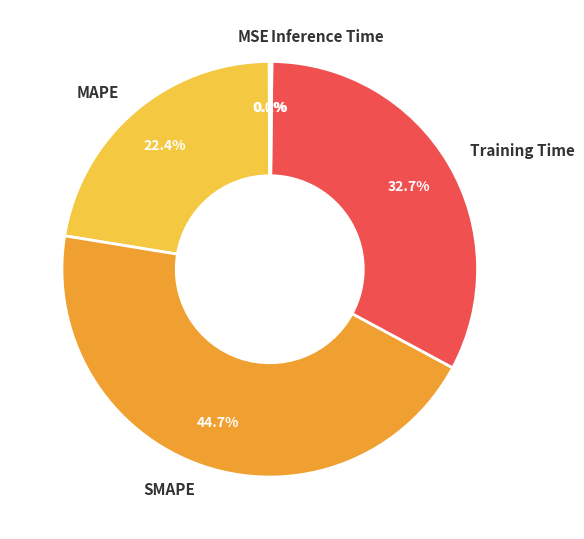

Is there any slice that represents more than half of the pie?

No